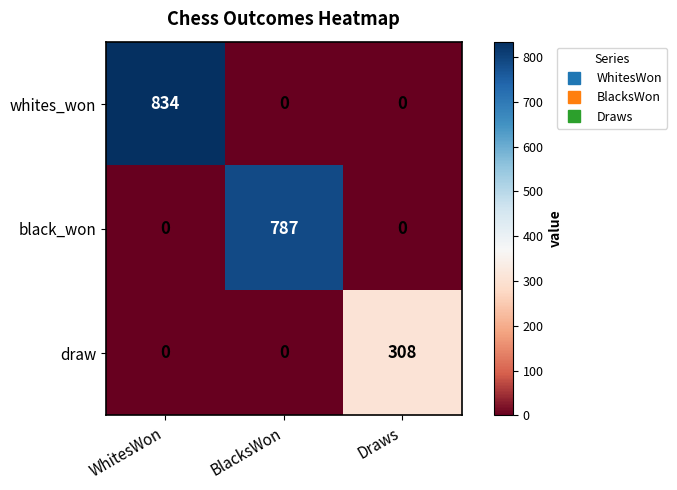

Which series has the largest range (max minus min)?

whites_won